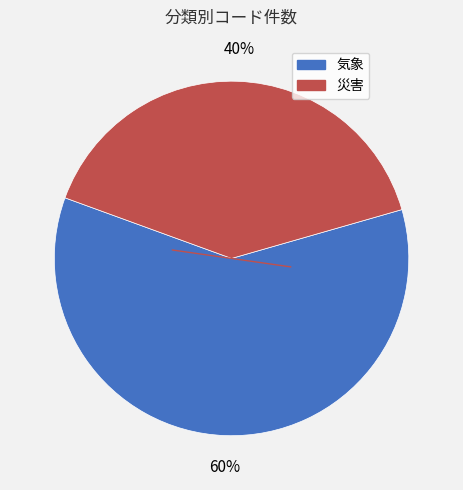

To the nearest percent, what is the difference between the largest and smallest slice percentages?

20%